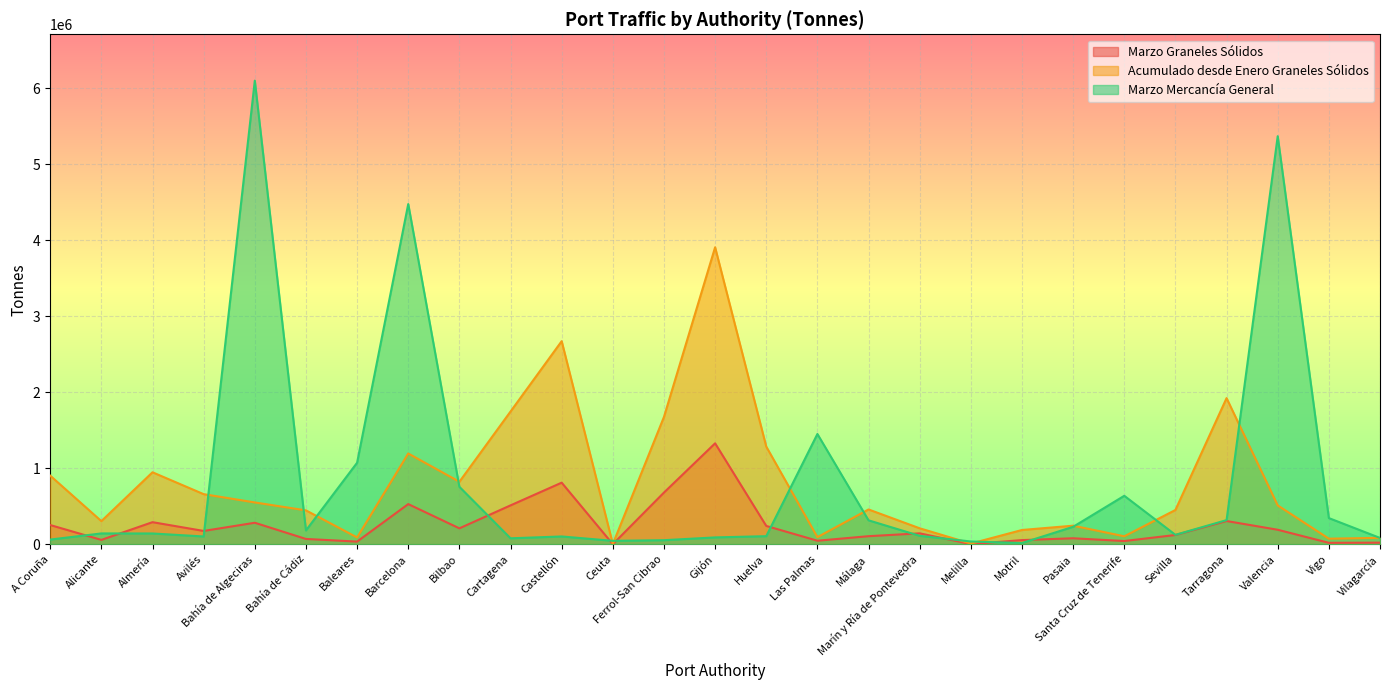

Reading left to right, what are all the values shown in this chart?

Marzo Graneles Sólidos: A Coruña=251749	Alicante=56578	Almería=289639	Avilés=174156	Bahía de Algeciras=281912	Bahía de Cádiz=68996	Baleares=34082	Barcelona=527472	Bilbao=208410	Cartagena=510606	Castellón=809362	Ceuta=0	Ferrol-San Cibrao=679261	Gijón=1327027	Huelva=240107	Las Palmas=45566	Málaga=105284	Marín y Ría de Pontevedra=142745	Melilla=1502	Motril=53942	Pasaia=77793	Santa Cruz de Tenerife=41691	Sevilla=120938	Tarragona=304744	Valencia=189878	Vigo=18001	Vilagarcía=20303
Acumulado desde Enero Graneles Sólidos: A Coruña=901760	Alicante=303348	Almería=945910	Avilés=658104	Bahía de Algeciras=549171	Bahía de Cádiz=444961	Baleares=88667	Barcelona=1193207	Bilbao=821097	Cartagena=1745148	Castellón=2670820	Ceuta=2256	Ferrol-San Cibrao=1674335	Gijón=3905926	Huelva=1283836	Las Palmas=92618	Málaga=456792	Marín y Ría de Pontevedra=209100	Melilla=8105	Motril=186792	Pasaia=243330	Santa Cruz de Tenerife=103872	Sevilla=450010	Tarragona=1921685	Valencia=510252	Vigo=72411	Vilagarcía=83325
Marzo Mercancía General: A Coruña=60822	Alicante=141443	Almería=140978	Avilés=101476	Bahía de Algeciras=6098232	Bahía de Cádiz=180997	Baleares=1071371	Barcelona=4474862	Bilbao=754975	Cartagena=77436	Castellón=101681	Ceuta=44213	Ferrol-San Cibrao=52606	Gijón=89215	Huelva=105522	Las Palmas=1449721	Málaga=313784	Marín y Ría de Pontevedra=110030	Melilla=35454	Motril=15290	Pasaia=228611	Santa Cruz de Tenerife=636716	Sevilla=123038	Tarragona=316767	Valencia=5367218	Vigo=343356	Vilagarcía=82173